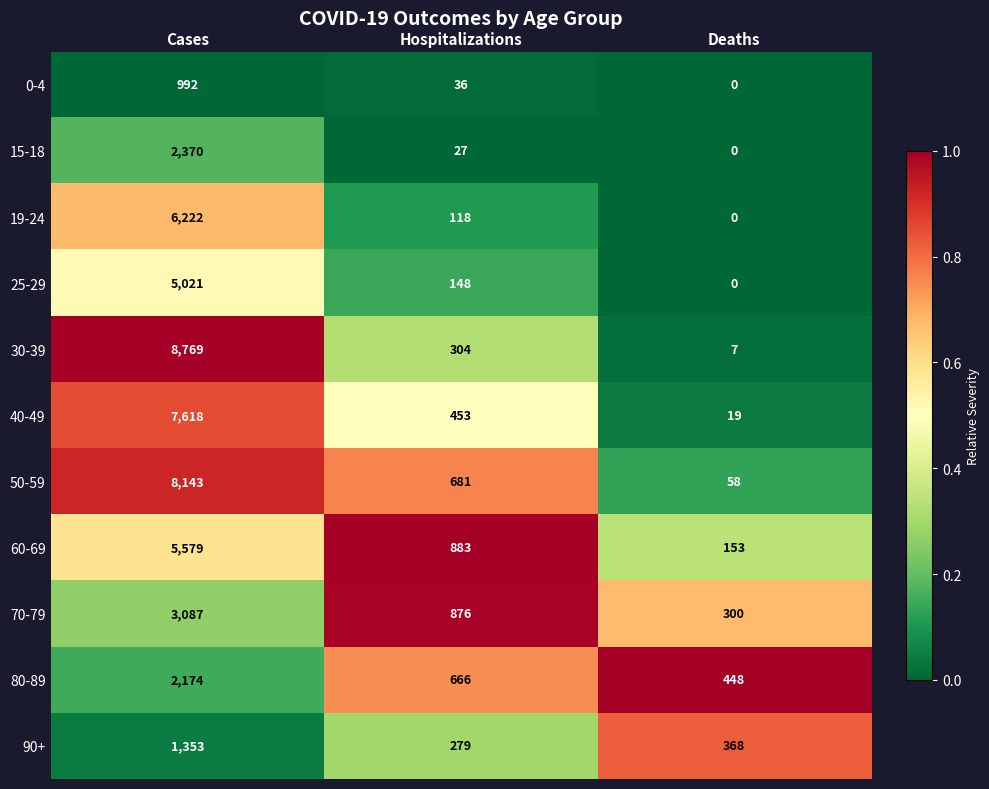

Which series has the largest total across all categories?

30-39